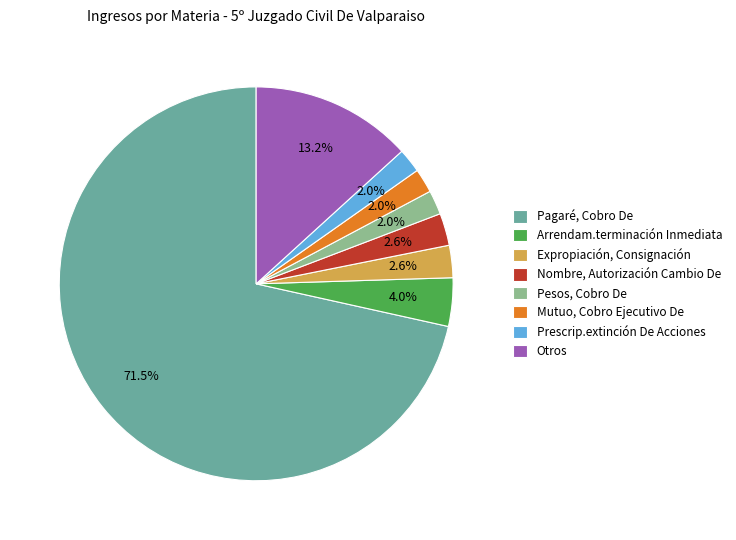

How many slices are in this pie chart?

8